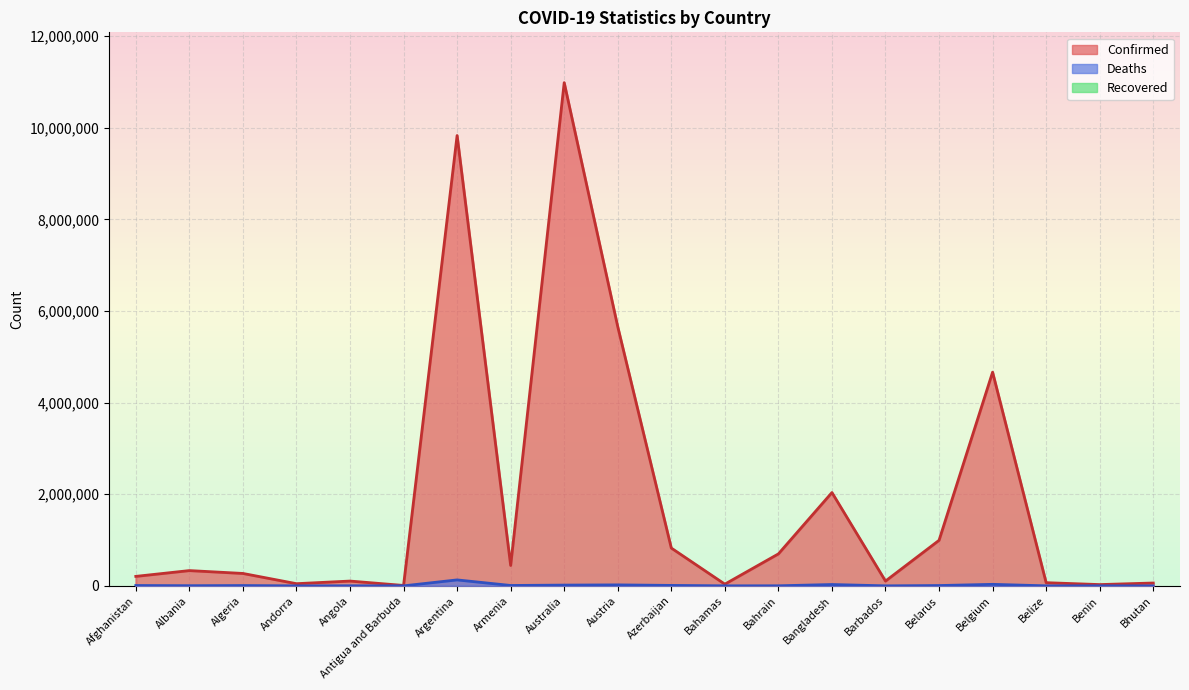

What is the maximum value for Confirmed?

10983380